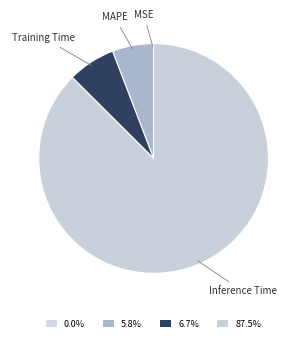

Which category has the biggest portion of the pie?

Inference Time